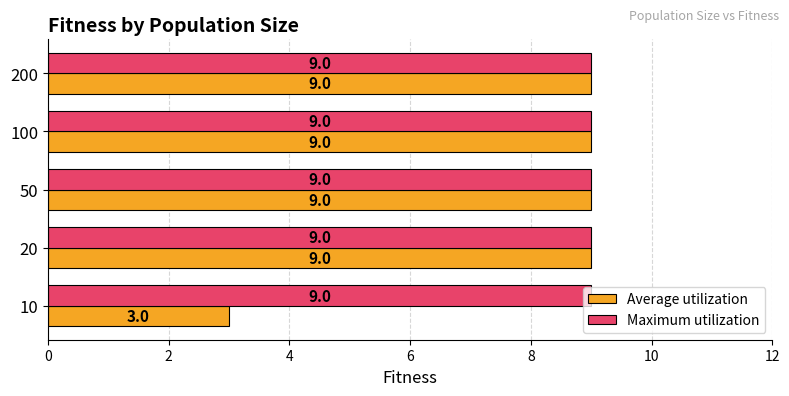

Which series has the largest total across all categories?

Maximum utilization